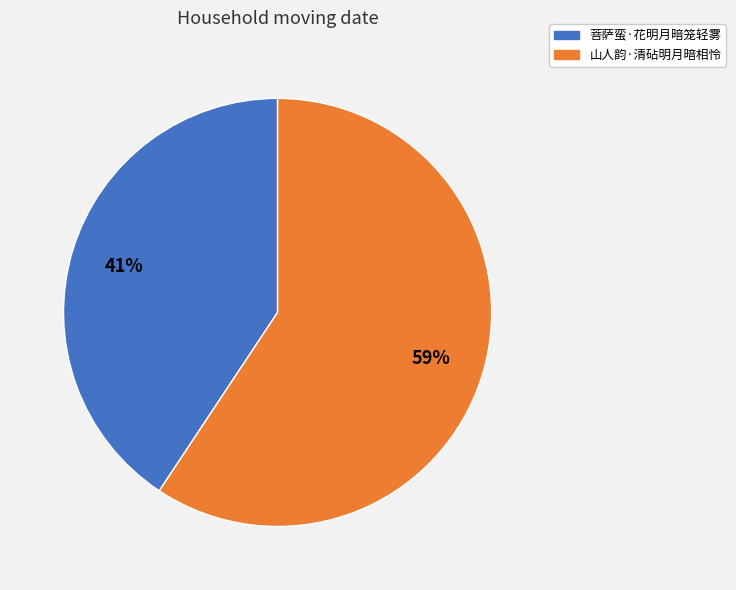

Is there a majority slice in this chart?

Yes